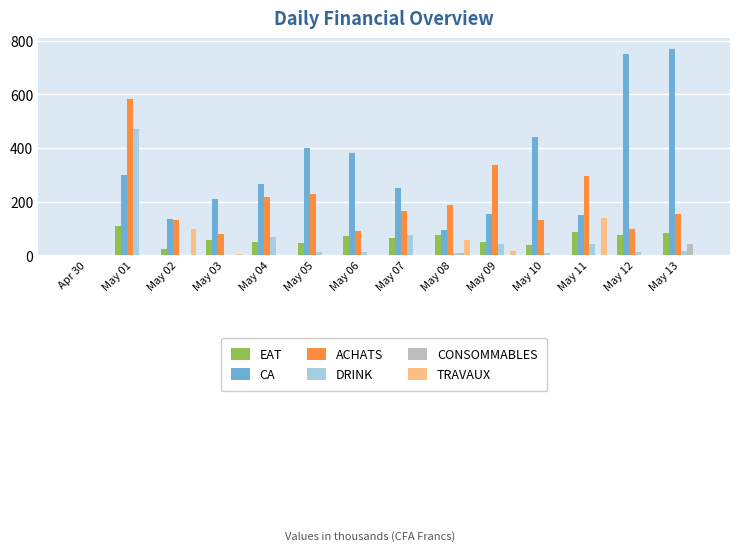

What is the sum of all DRINK values?

771.4